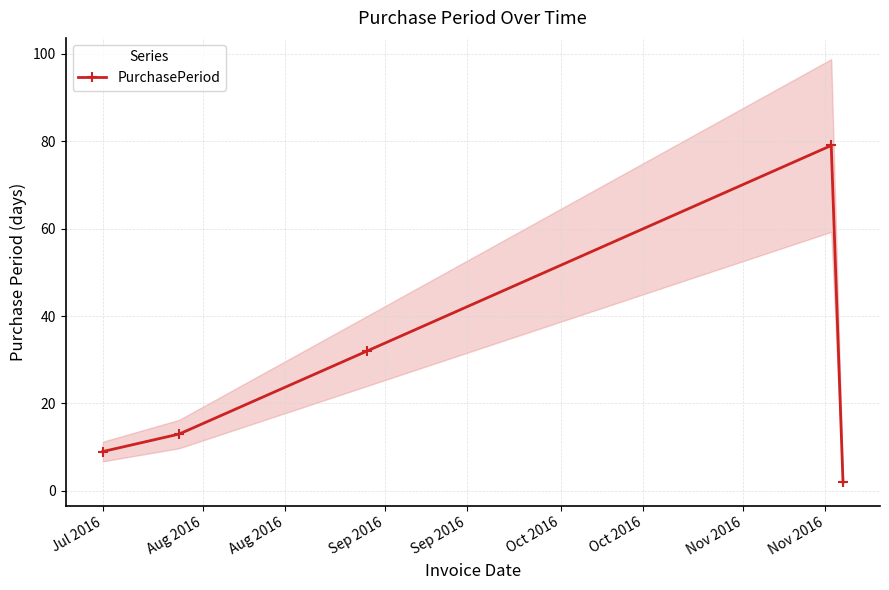

True or false: PurchasePeriod has more than 0 points higher than both neighbors.

True